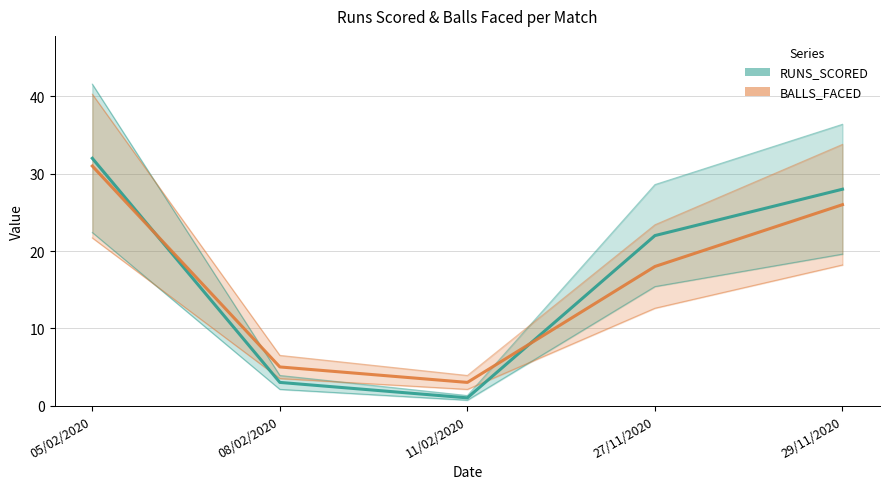

How many series are shown in this chart?

2